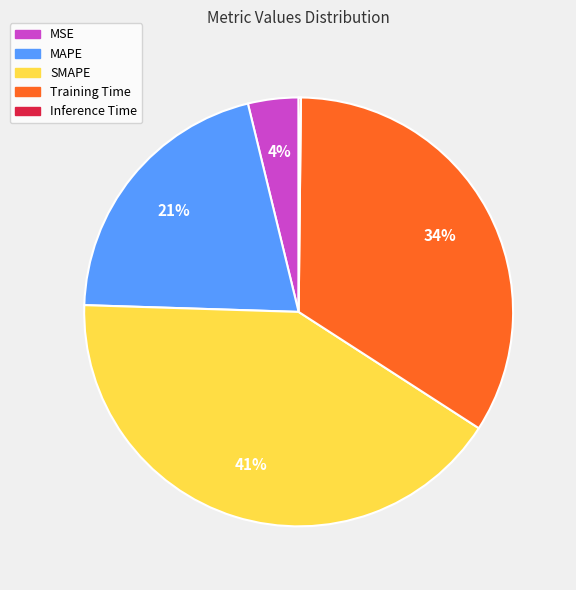

Which slice is the largest?

SMAPE